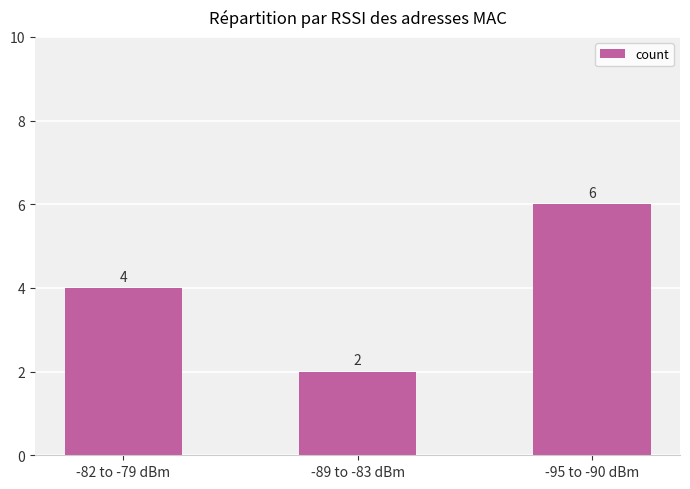

What is the maximum value shown in the chart?

6